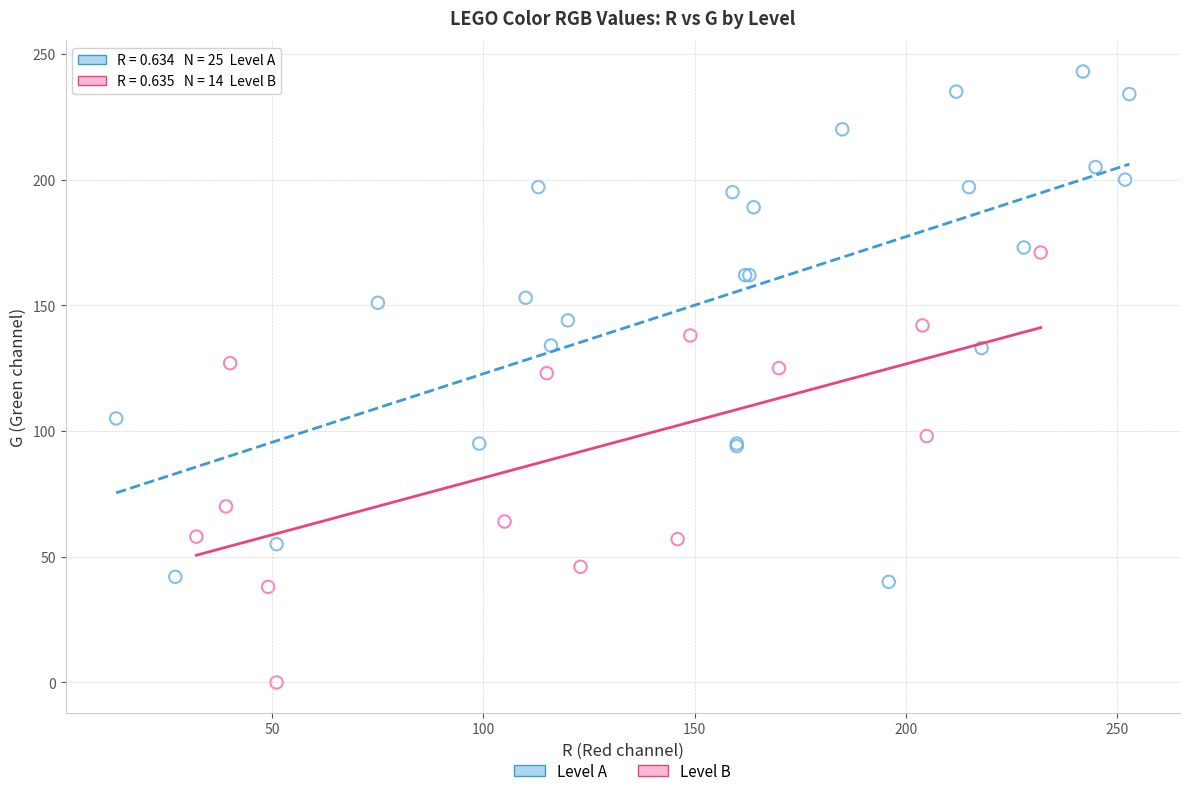

Which series contains the lowest Y value?

Level B